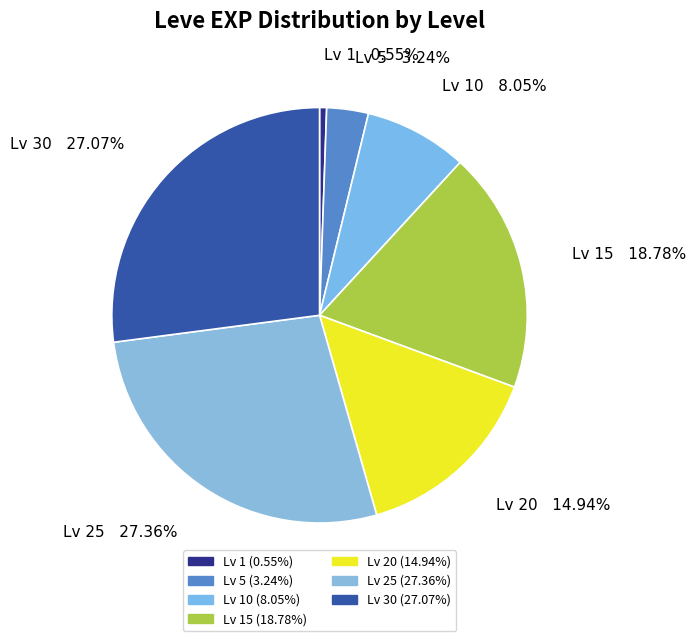

Which category has the smallest portion of the pie?

Lv 1